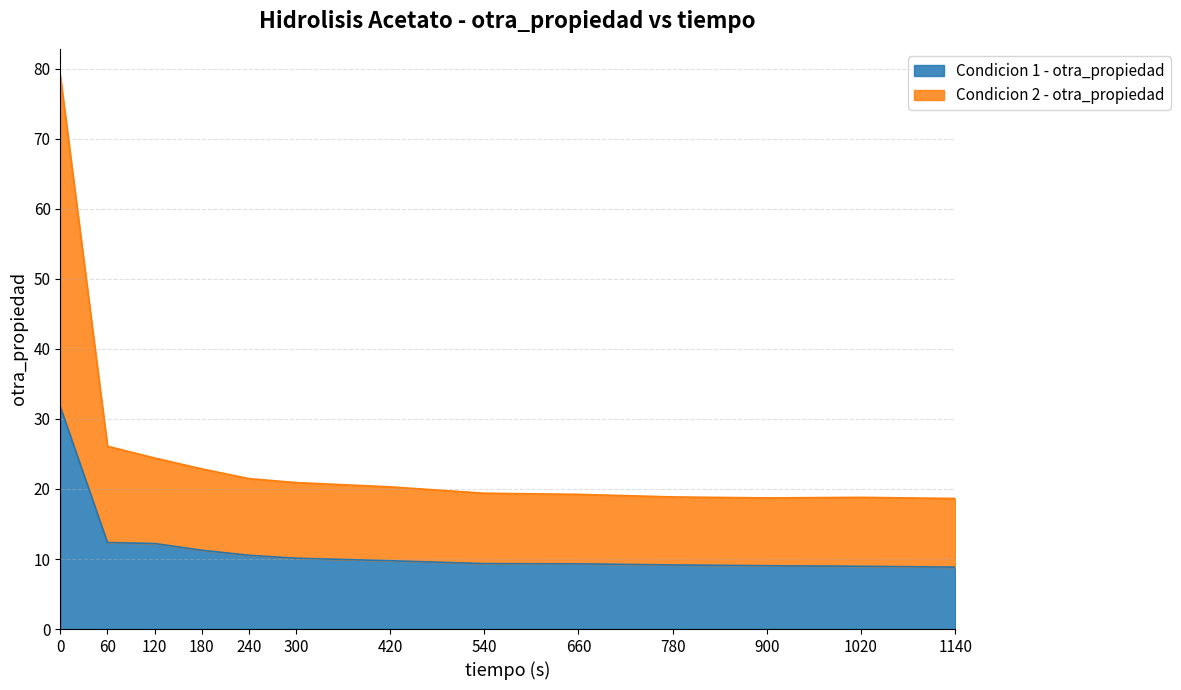

Reading left to right, extract all data points from this chart.

Condicion 1 - otra_propiedad: 31.7	12.3	12.2	11.2	10.5	10.1	9.8	9.3	9.3	9.2	9.0	9.0	8.8
Condicion 2 - otra_propiedad: 78.9	26.1	24.4	22.9	21.5	20.9	20.3	19.4	19.2	18.9	18.7	18.8	18.6